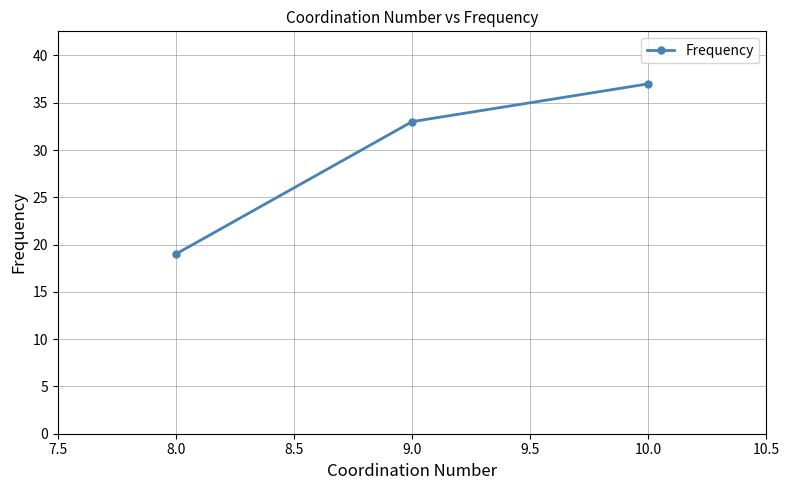

What is the value of the 2nd point from the left?

33